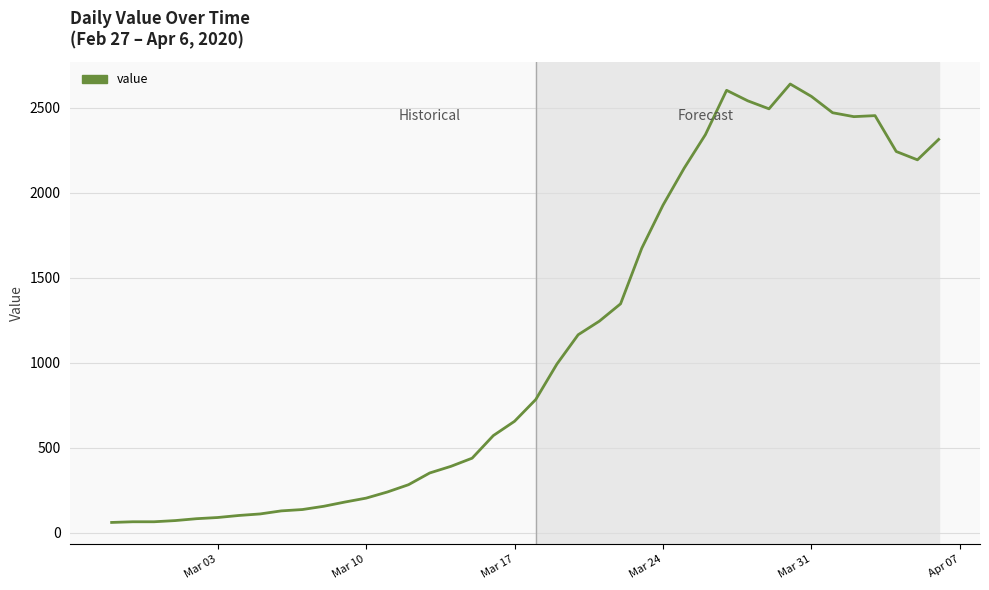

What is the difference between the maximum and minimum values?

2579